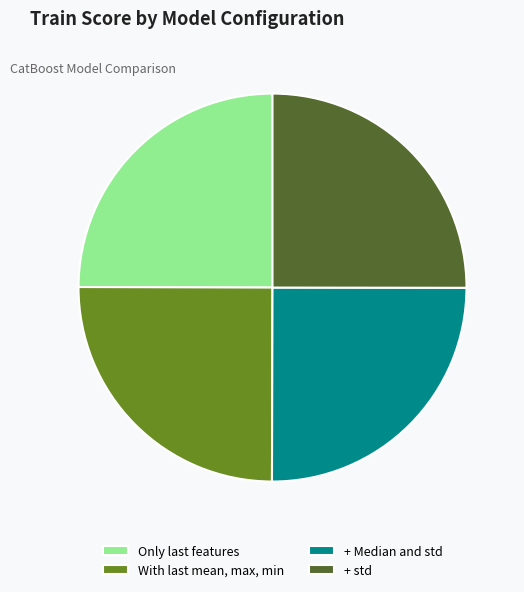

True or false: + std accounts for 31% of the total.

False